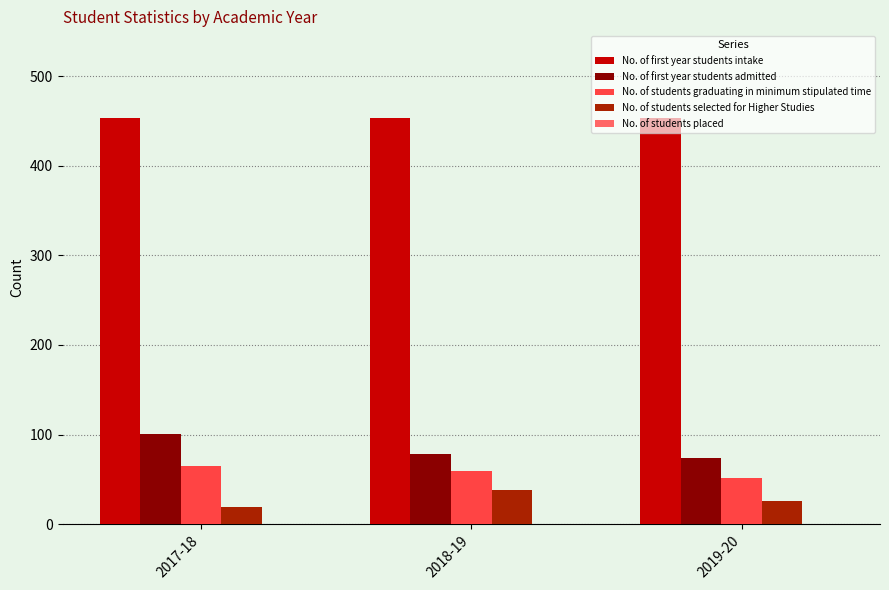

List the series in order of their peak value, highest first.

No. of first year students intake, No. of first year students admitted, No. of students graduating in minimum stipulated time, No. of students selected for Higher Studies